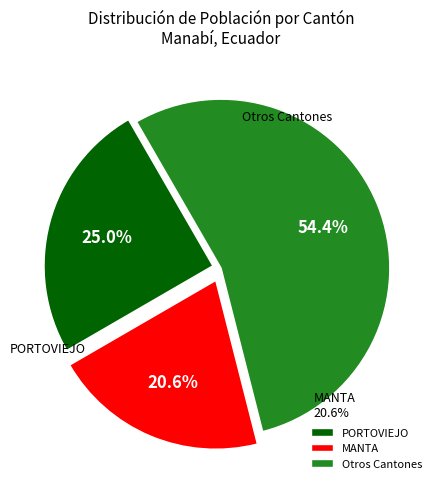

What percentage is the MANTA slice, to the nearest percent?

21%